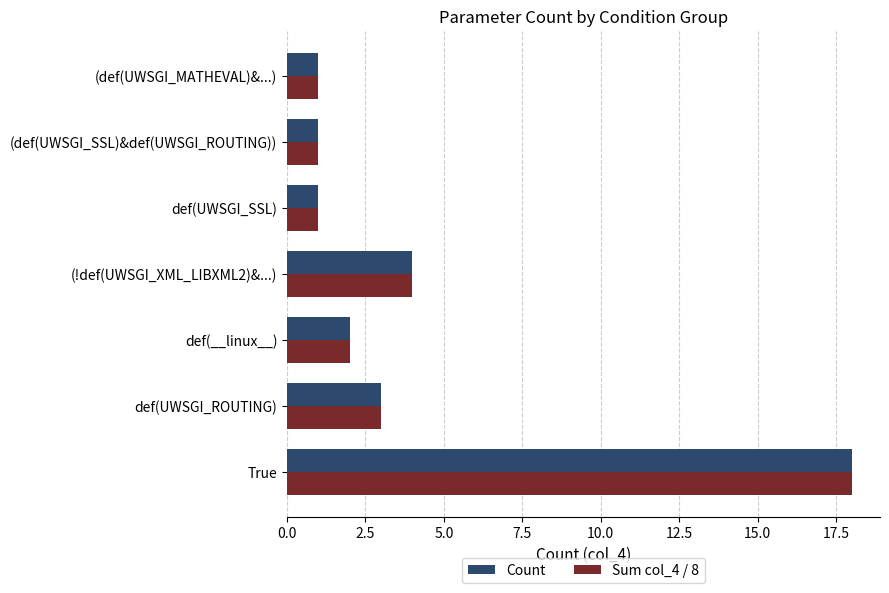

True or false: Sum col_4 / 8 has a value of 1 at (def(UWSGI_MATHEVAL)&...).

True